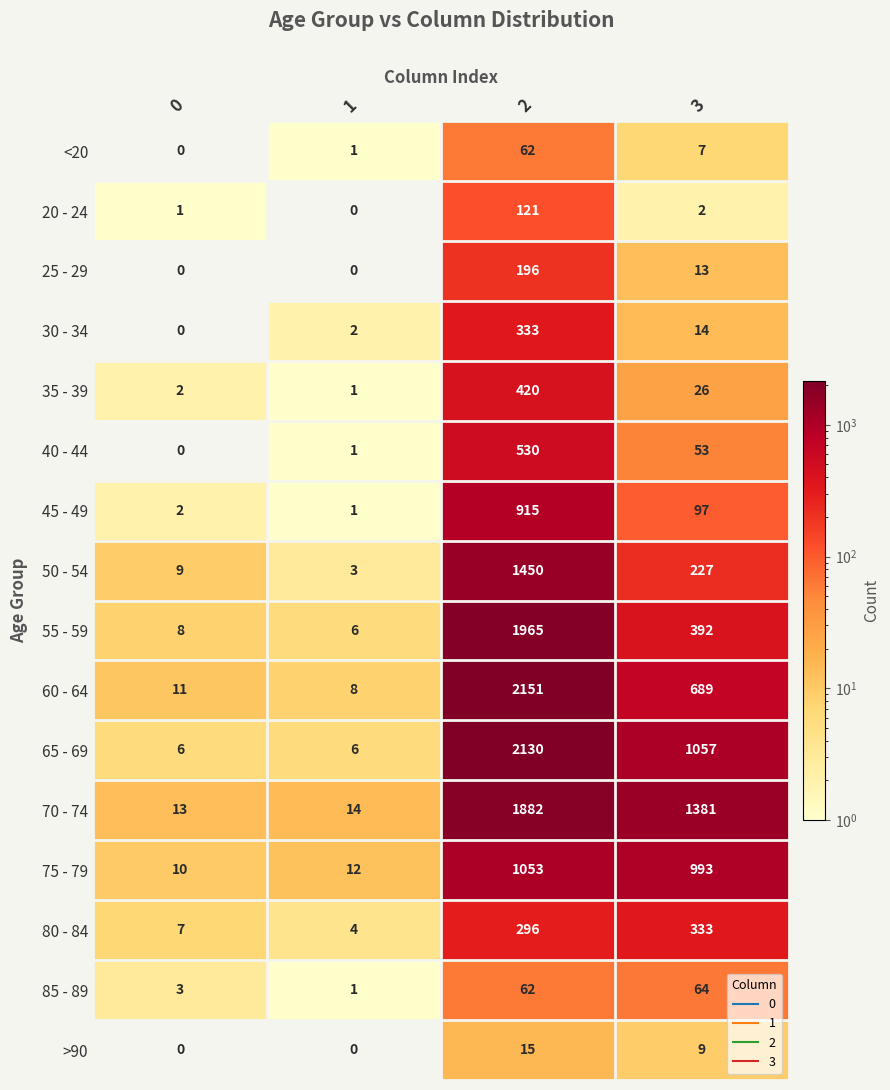

At which category is the sum across all series the highest?

2